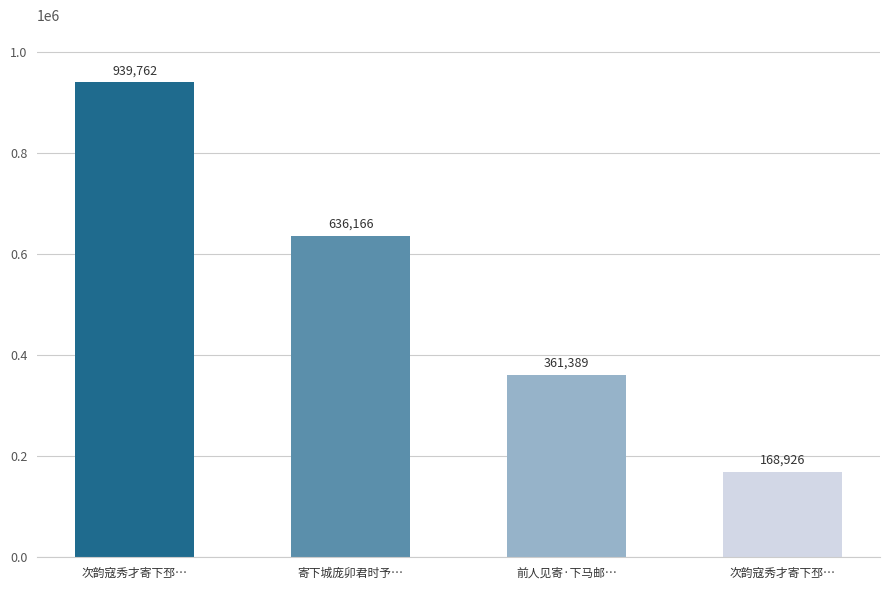

Count the number of data series in this chart.

1